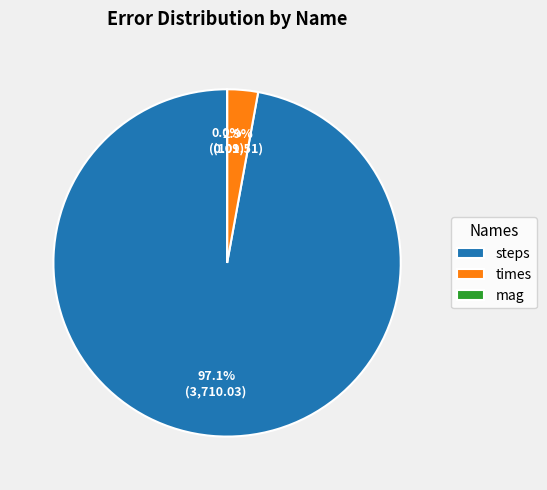

Between steps and times, which is larger?

steps